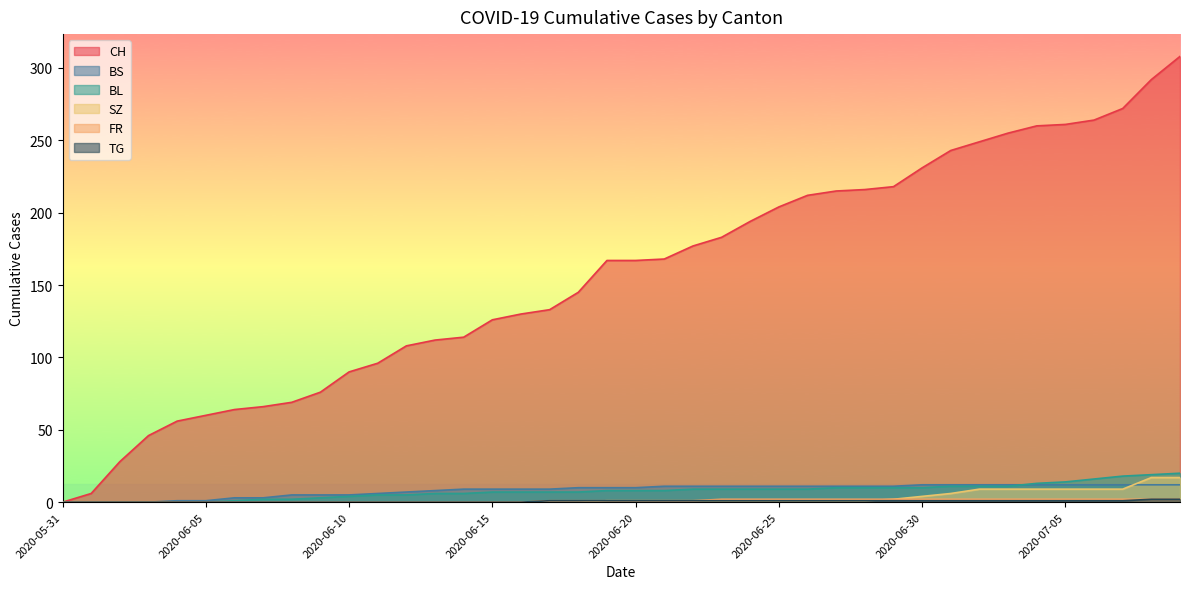

List the series in order of their peak value, highest first.

CH, BL, SZ, BS, FR, TG